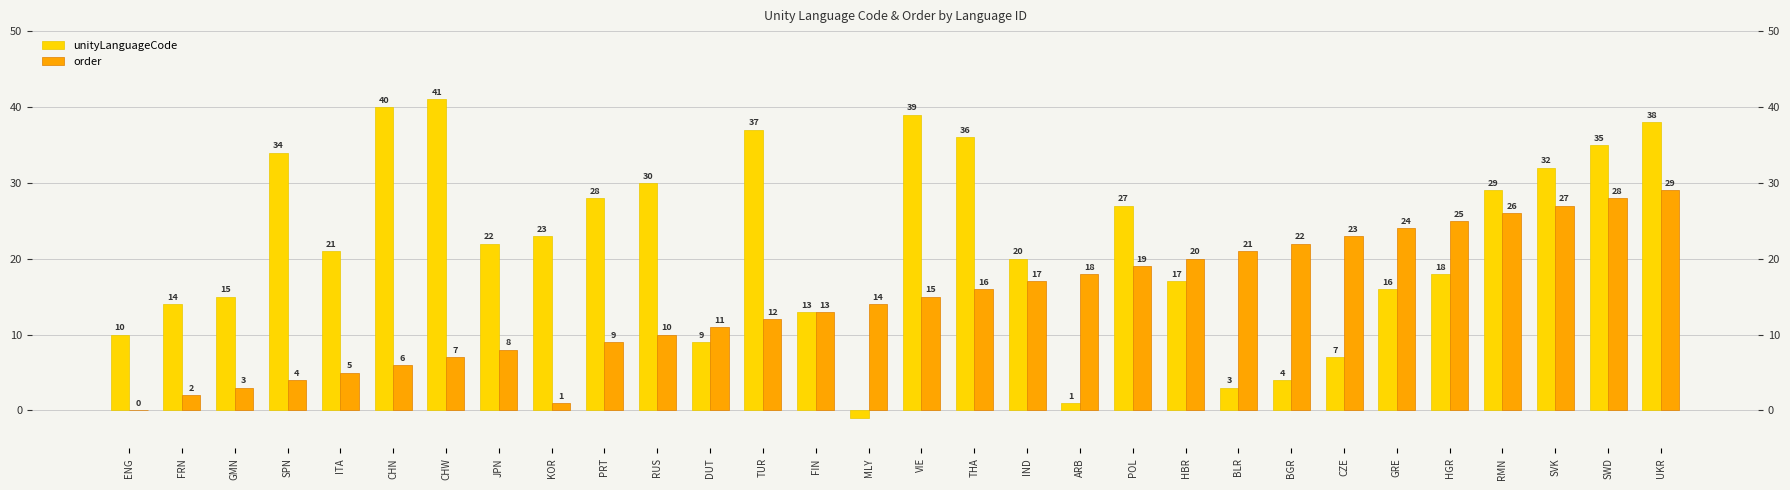

Reading right to left, list all the values displayed in this chart.

unityLanguageCode: 38	35	32	29	18	16	7	4	3	17	27	1	20	36	39	-1	13	37	9	30	28	23	22	41	40	21	34	15	14	10
order: 29	28	27	26	25	24	23	22	21	20	19	18	17	16	15	14	13	12	11	10	9	1	8	7	6	5	4	3	2	0